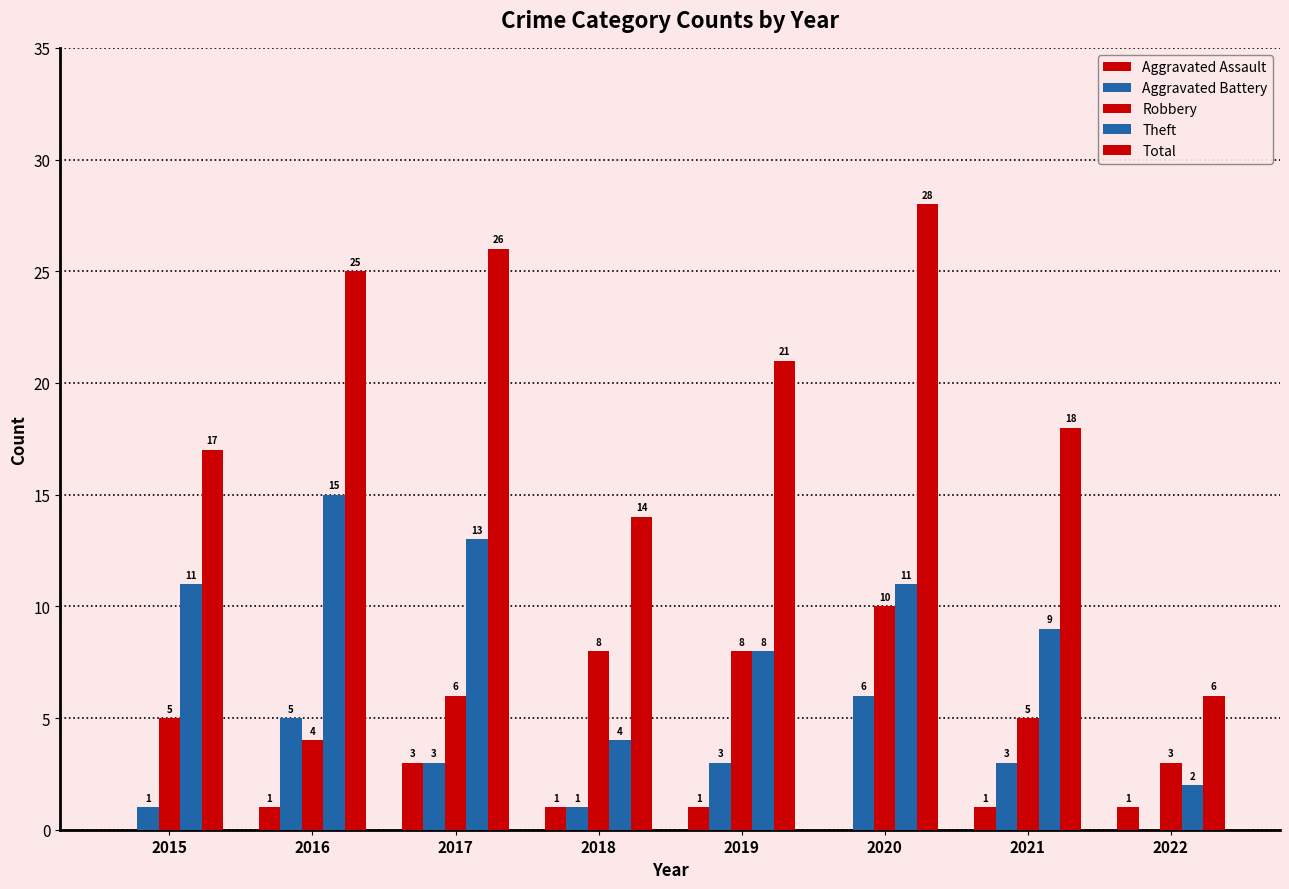

At which category does the chart reach its peak across all series?

2020